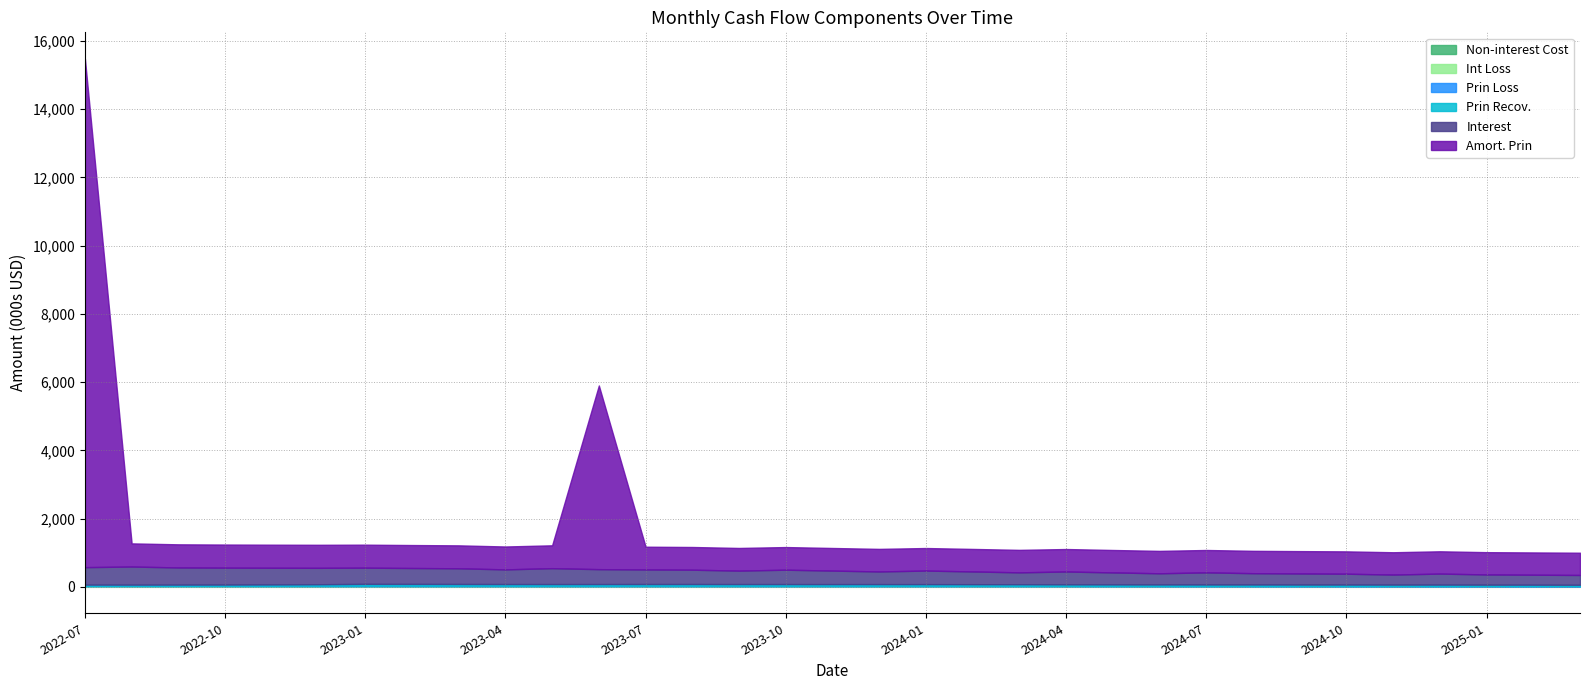

Which series has the largest range (max minus min)?

Amort. Prin